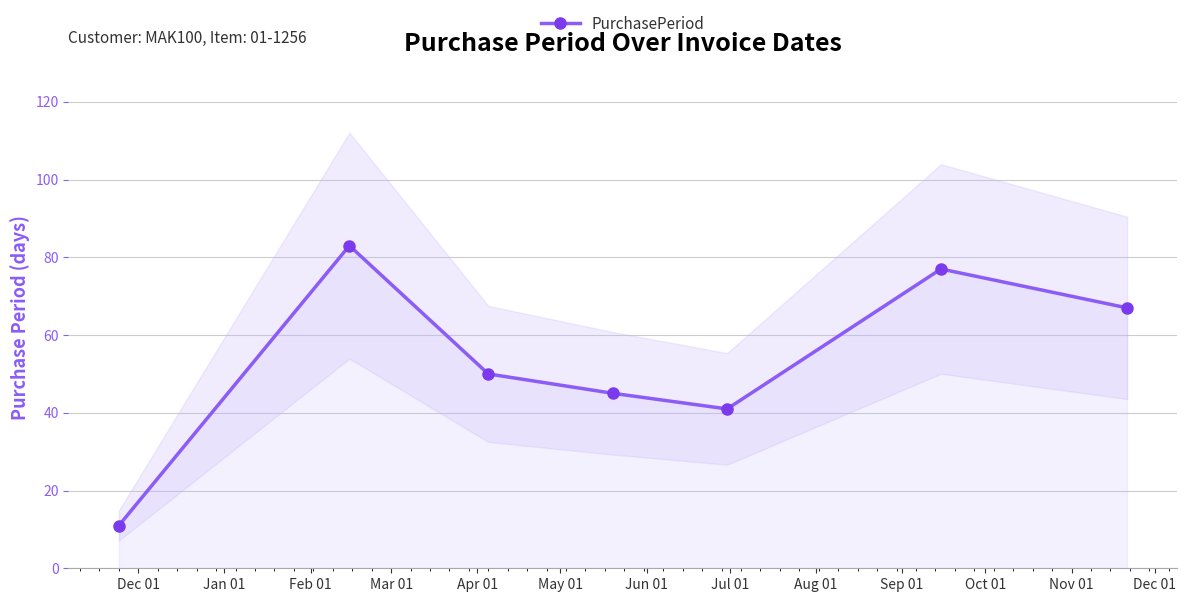

Does the chart display data point markers on the line(s)?

Yes